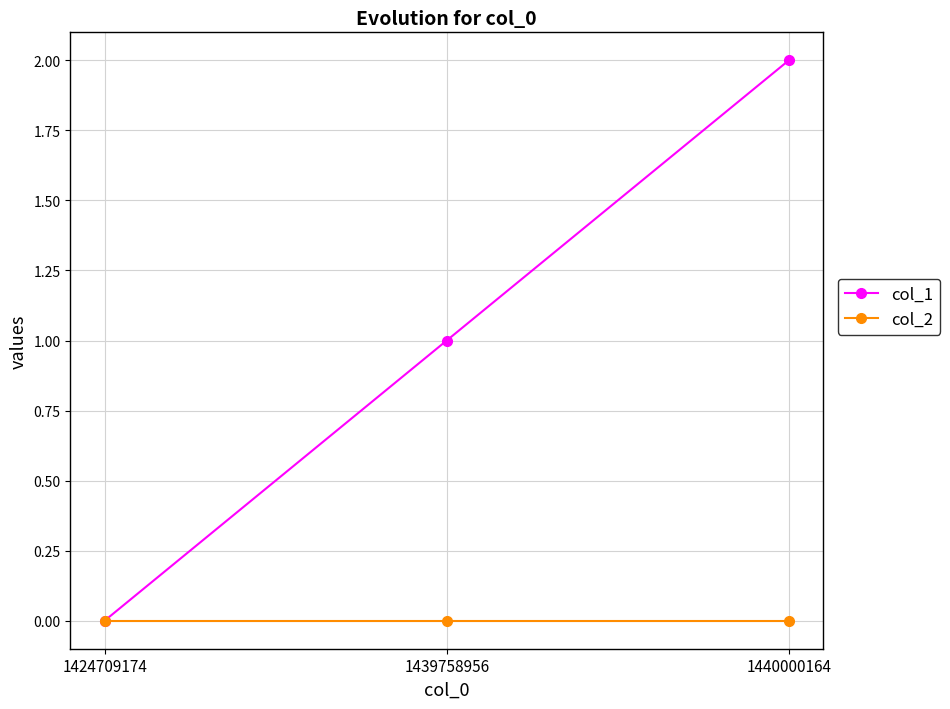

How many data points does each series have?

3